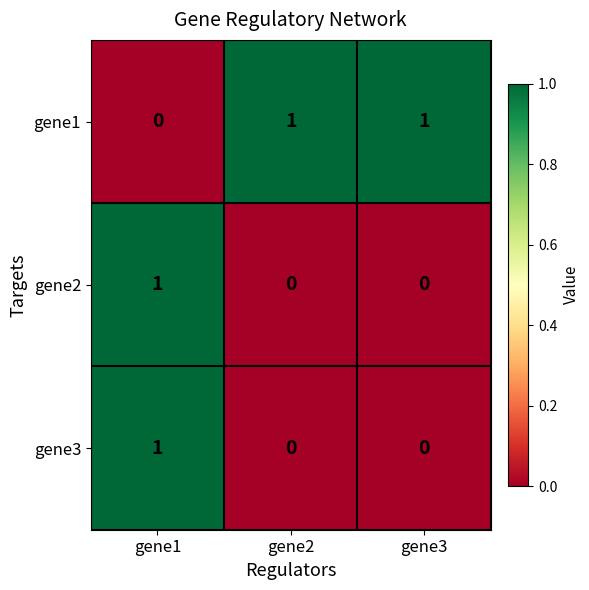

How many gene2 values are between 0 and 1?

3